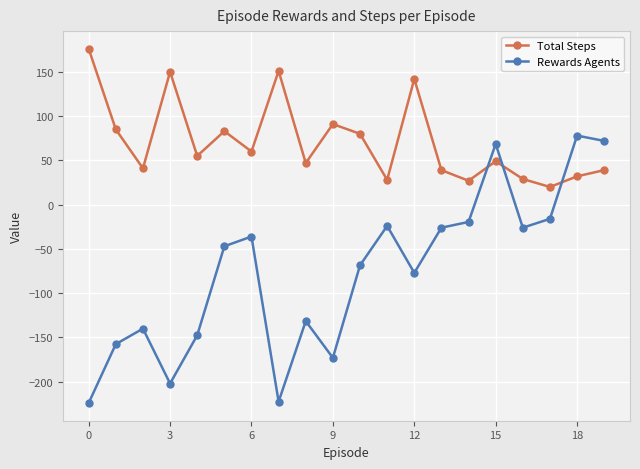

What is the sum of all Rewards Agents values?

-1519.5